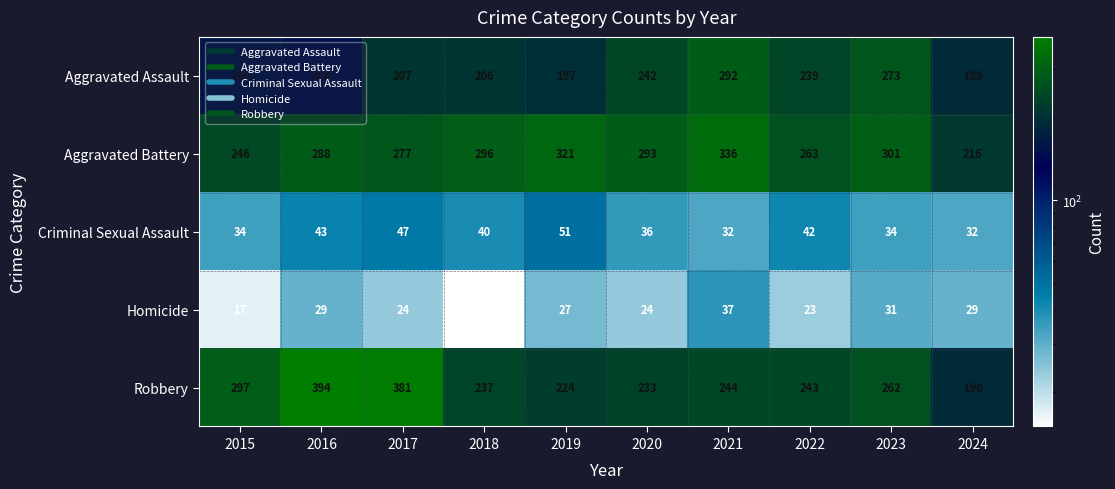

What is the difference between the second highest and second lowest values in the Criminal Sexual Assault series?

15